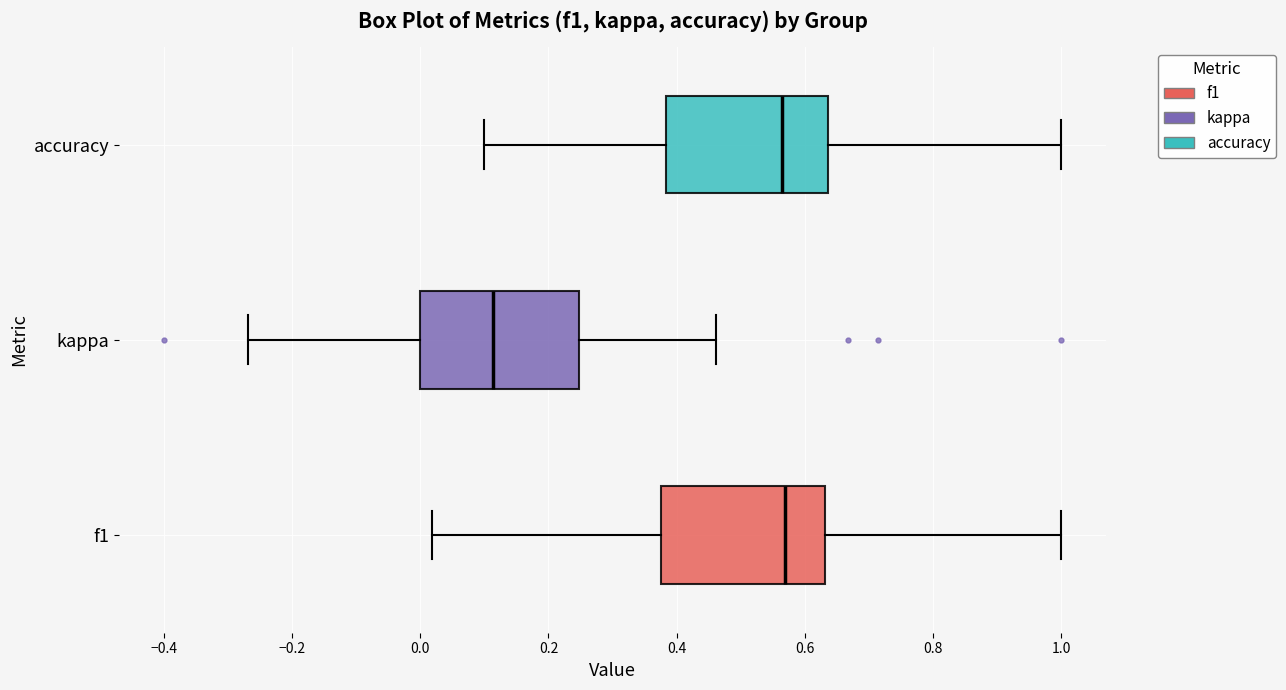

Reading bottom to top, transcribe this box plot: for each box, give where its median line is, the range the box spans, and where its two whiskers end, as read against the x-axis. The values are not printed on the chart, so give them approximately, as read against the axis.

f1: median 0.56, box 0.38 to 0.64, whiskers 0.02 to 1.00
kappa: median 0.12, box 0.00 to 0.24, whiskers -0.26 to 0.46
accuracy: median 0.56, box 0.38 to 0.64, whiskers 0.10 to 1.00